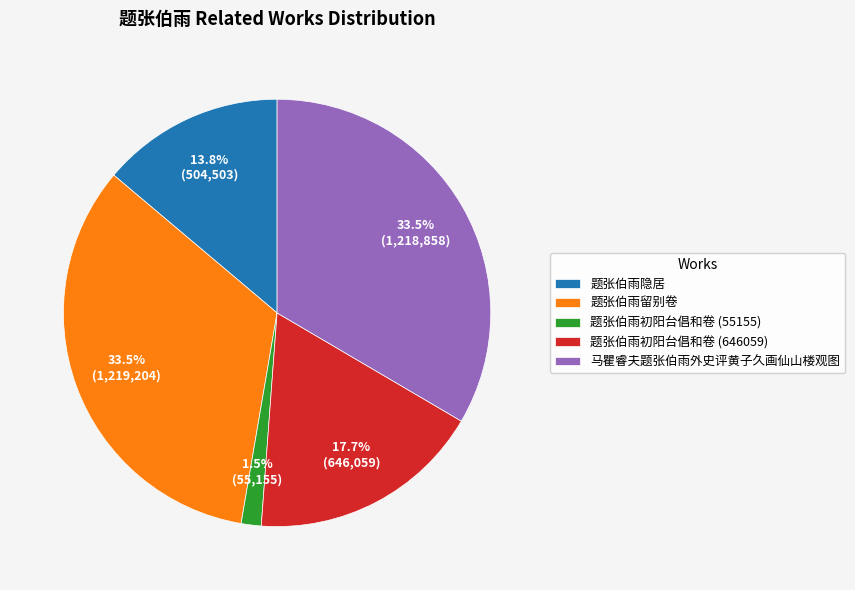

To the nearest percent, what is the difference between the 马瞿睿夫题张伯雨外史评黄子久画仙山楼观图 and 题张伯雨初阳台倡和卷 (646059) slice percentages?

16%